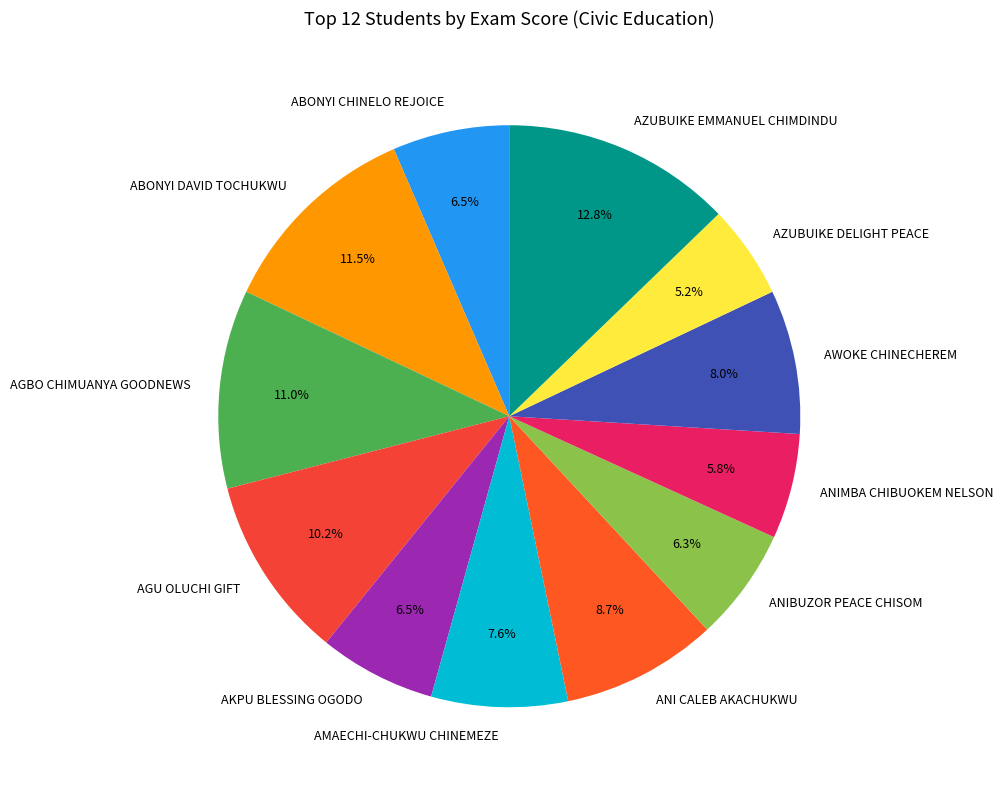

Which has a higher value, ABONYI DAVID TOCHUKWU or ANIMBA CHIBUOKEM NELSON?

ABONYI DAVID TOCHUKWU